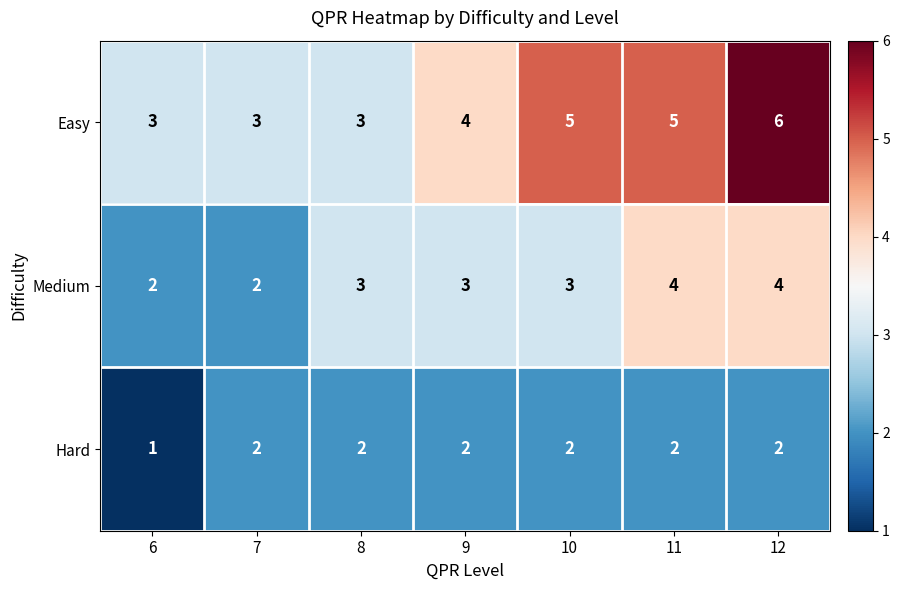

Which series has the widest spread of values?

Easy